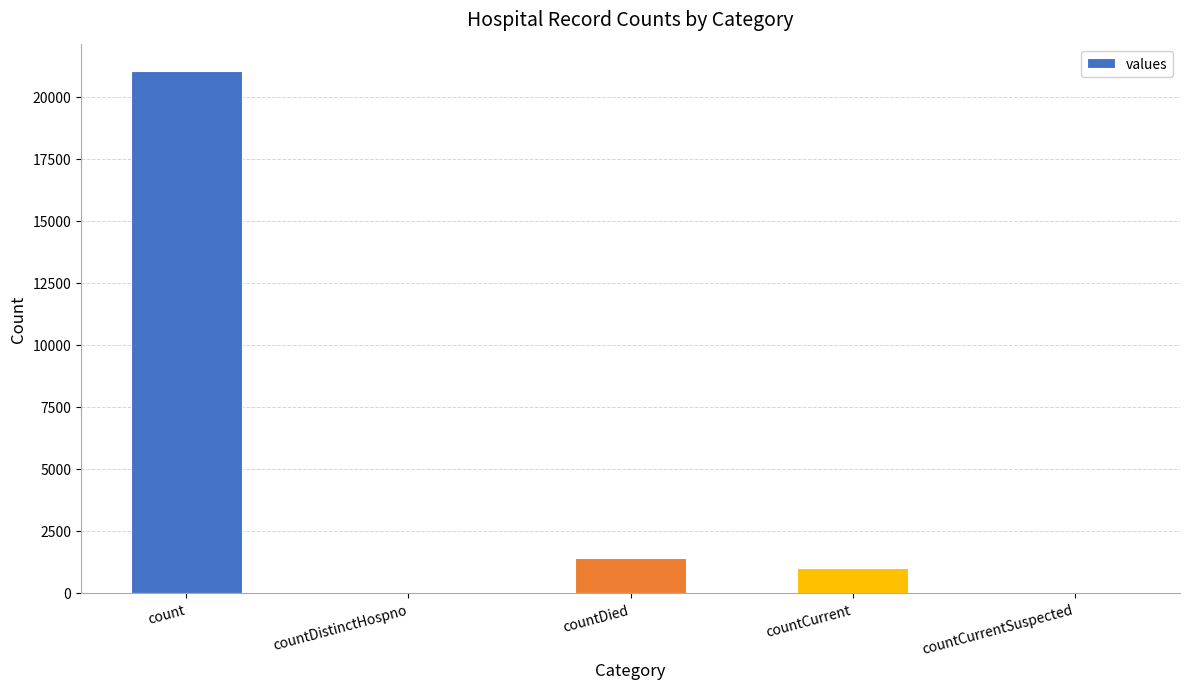

Reading left to right, what are all the values shown in this chart?

21050	0	1405	1006	0